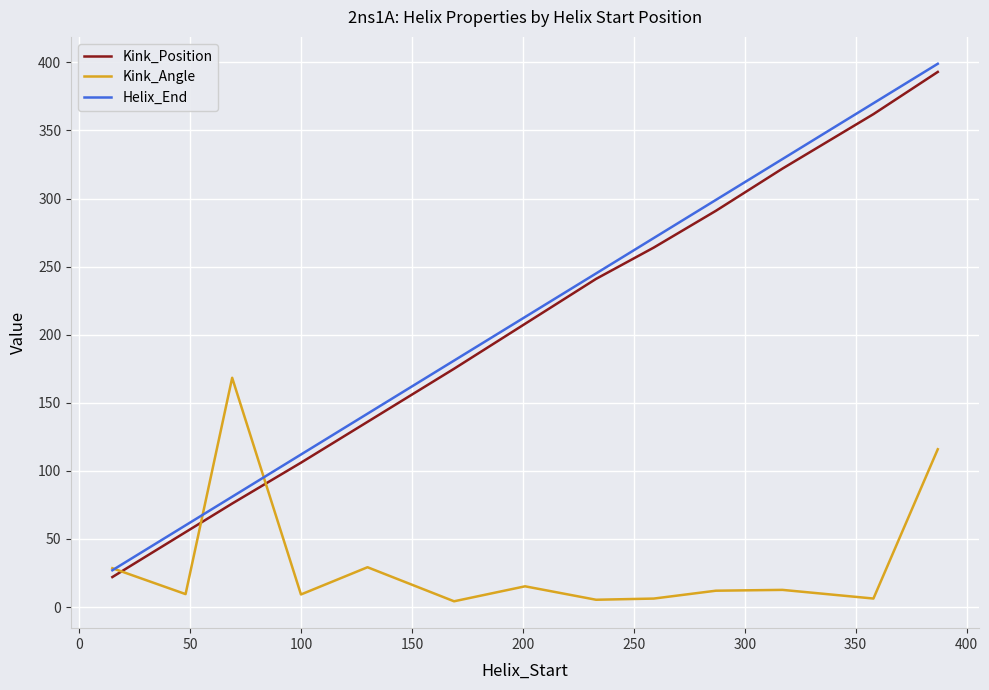

Rank the series by their maximum value, from lowest to highest.

Kink_Angle, Kink_Position, Helix_End